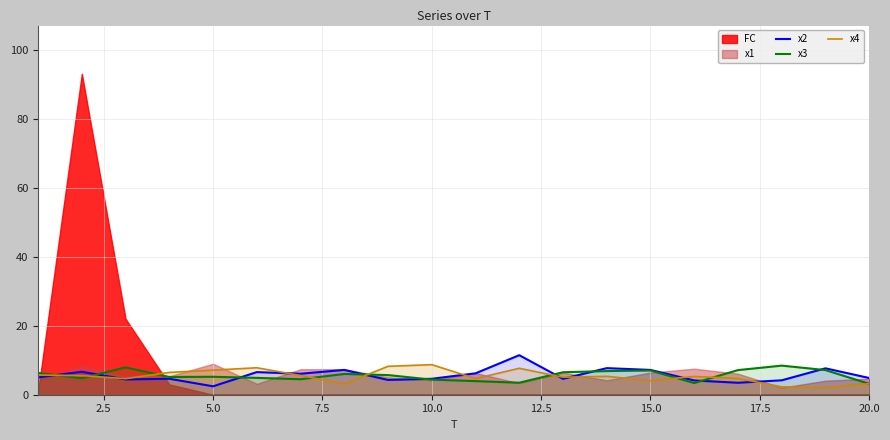

What is the minimum value for x3?

3.2